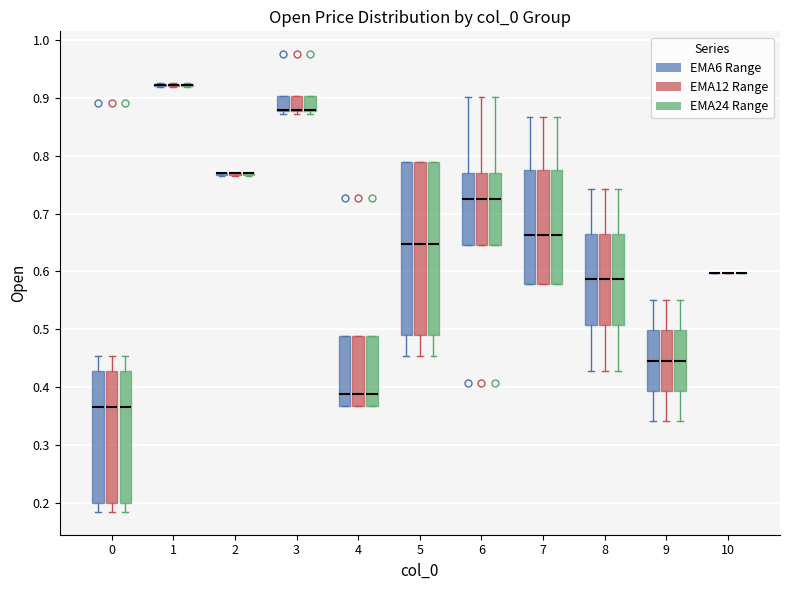

Reading left to right, read every box against the y-axis: the position of its median line, the range the box covers, and the ends of its whiskers. The values are not printed on the chart, so give them approximately, as read against the axis.

0 (EMA6 Range): median 0.37, box 0.20 to 0.43, whiskers 0.19 to 0.45
0 (EMA12 Range): median 0.37, box 0.20 to 0.43, whiskers 0.19 to 0.45
0 (EMA24 Range): median 0.37, box 0.20 to 0.43, whiskers 0.19 to 0.45
1 (EMA6 Range): box collapsed to a line at 0.92, whiskers 0.92 to 0.92
1 (EMA12 Range): box collapsed to a line at 0.92, whiskers 0.92 to 0.92
1 (EMA24 Range): box collapsed to a line at 0.92, whiskers 0.92 to 0.92
2 (EMA6 Range): box collapsed to a line at 0.77, whiskers 0.76 to 0.77
2 (EMA12 Range): box collapsed to a line at 0.77, whiskers 0.76 to 0.77
2 (EMA24 Range): box collapsed to a line at 0.77, whiskers 0.76 to 0.77
3 (EMA6 Range): median 0.88 (drawn on the box's lower edge), box 0.88 to 0.90, whiskers 0.87 to 0.90
3 (EMA12 Range): median 0.88 (drawn on the box's lower edge), box 0.88 to 0.90, whiskers 0.87 to 0.90
3 (EMA24 Range): median 0.88 (drawn on the box's lower edge), box 0.88 to 0.90, whiskers 0.87 to 0.90
4 (EMA6 Range): median 0.39, box 0.37 to 0.49, whiskers 0.37 to 0.49
4 (EMA12 Range): median 0.39, box 0.37 to 0.49, whiskers 0.37 to 0.49
4 (EMA24 Range): median 0.39, box 0.37 to 0.49, whiskers 0.37 to 0.49
5 (EMA6 Range): median 0.65, box 0.49 to 0.79, whiskers 0.45 to 0.79
5 (EMA12 Range): median 0.65, box 0.49 to 0.79, whiskers 0.45 to 0.79
5 (EMA24 Range): median 0.65, box 0.49 to 0.79, whiskers 0.45 to 0.79
6 (EMA6 Range): median 0.73, box 0.65 to 0.77, whiskers 0.65 to 0.90
6 (EMA12 Range): median 0.73, box 0.65 to 0.77, whiskers 0.65 to 0.90
6 (EMA24 Range): median 0.73, box 0.65 to 0.77, whiskers 0.65 to 0.90
7 (EMA6 Range): median 0.66, box 0.58 to 0.78, whiskers 0.58 to 0.87
7 (EMA12 Range): median 0.66, box 0.58 to 0.78, whiskers 0.58 to 0.87
7 (EMA24 Range): median 0.66, box 0.58 to 0.78, whiskers 0.58 to 0.87
8 (EMA6 Range): median 0.59, box 0.51 to 0.66, whiskers 0.43 to 0.74
8 (EMA12 Range): median 0.59, box 0.51 to 0.66, whiskers 0.43 to 0.74
8 (EMA24 Range): median 0.59, box 0.51 to 0.66, whiskers 0.43 to 0.74
9 (EMA6 Range): median 0.45, box 0.39 to 0.50, whiskers 0.34 to 0.55
9 (EMA12 Range): median 0.45, box 0.39 to 0.50, whiskers 0.34 to 0.55
9 (EMA24 Range): median 0.45, box 0.39 to 0.50, whiskers 0.34 to 0.55
10 (EMA6 Range): box collapsed to a line at 0.60, whiskers 0.60 to 0.60
10 (EMA12 Range): box collapsed to a line at 0.60, whiskers 0.60 to 0.60
10 (EMA24 Range): box collapsed to a line at 0.60, whiskers 0.60 to 0.60